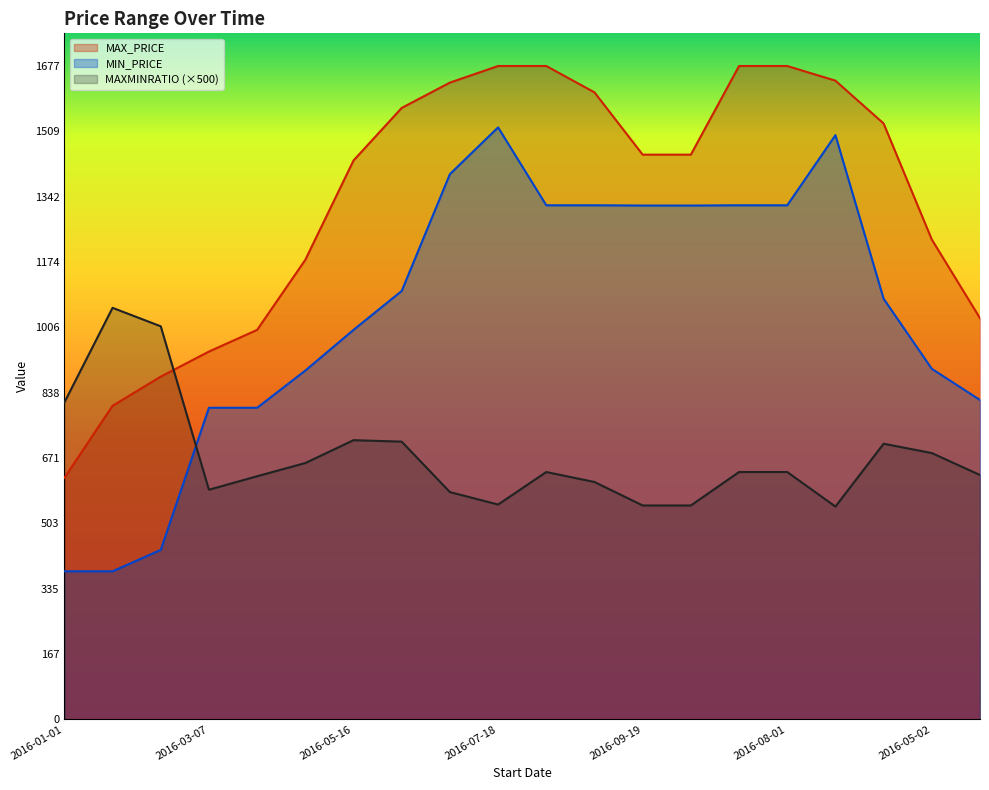

Reading right to left, transcribe all the data shown in this chart.

MAX_PRICE: 1030.0	1232.0	1530.0	1640.0	1677.6	1677.6	1450.0	1450.0	1610.0	1677.6	1677.6	1635.0	1570.0	1435.0	1180.0	1000.0	944.4	880.0	805.2	620.0
MIN_PRICE: 820.0	900.0	1080.0	1500.0	1320.0	1320.0	1319.3	1319.3	1320.0	1320.0	1520.0	1400.0	1100.0	1000.0	895.6	800.0	800.0	435.0	380.0	380.0
MAXMINRATIO: 627.3	683.7	707.7	546.3	635.0	635.0	549.1	549.1	609.4	635.0	551.5	583.5	713.0	716.8	658.1	624.2	589.5	1009.2	1056.7	813.6